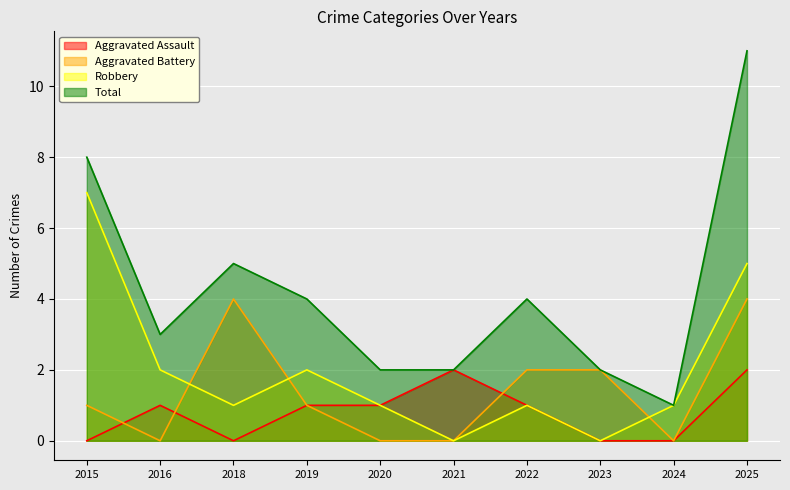

Rank the series at 2016 from lowest to highest value.

Aggravated Battery, Aggravated Assault, Robbery, Total